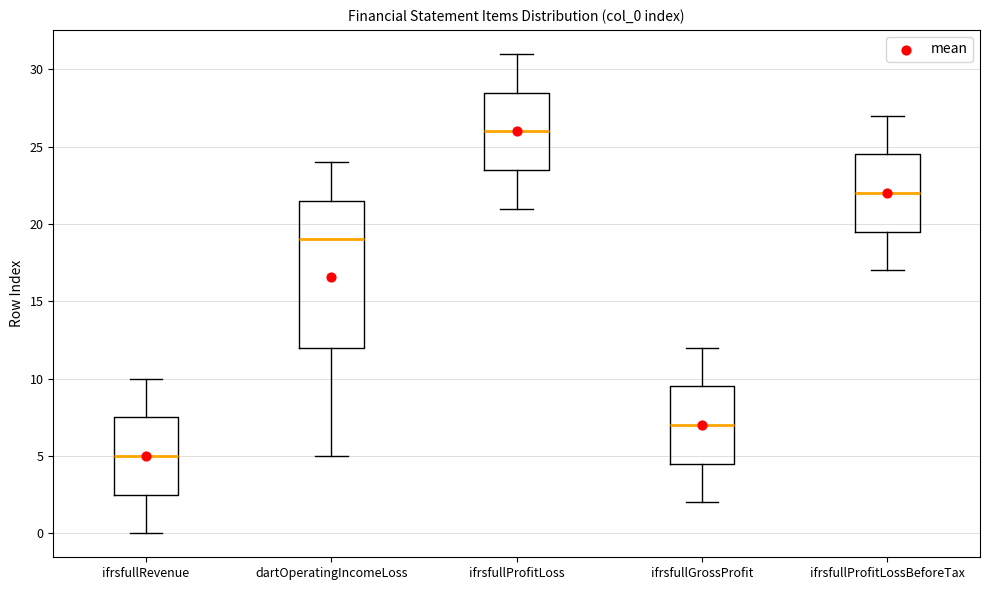

Which box's median line is the lowest?

ifrsfullRevenue